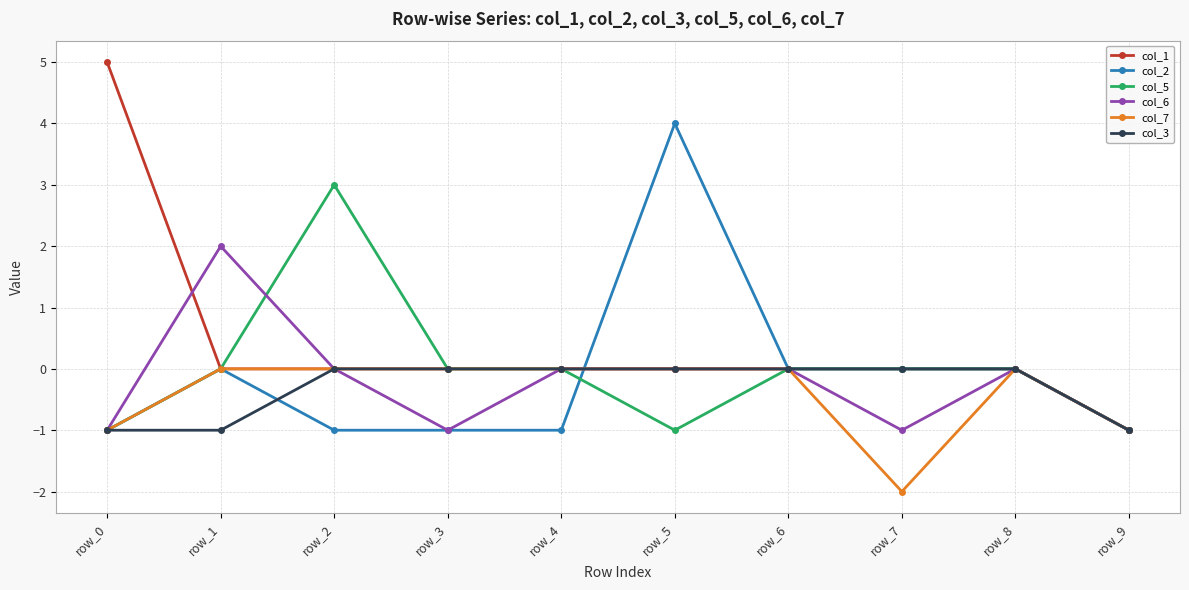

True or false: col_5 and col_6 intersect in this chart.

True